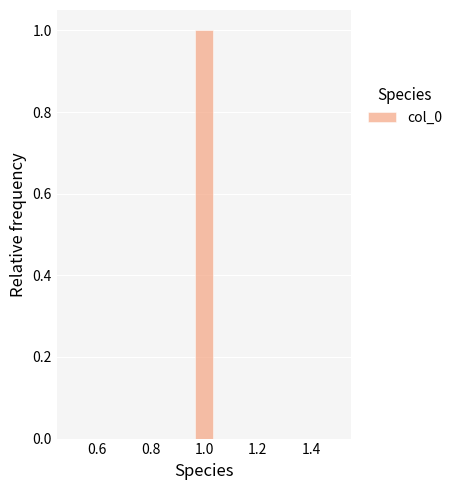

Around what value on the x-axis is the tallest bar? Give the approximate position of its centre, as read against the axis.

1.00